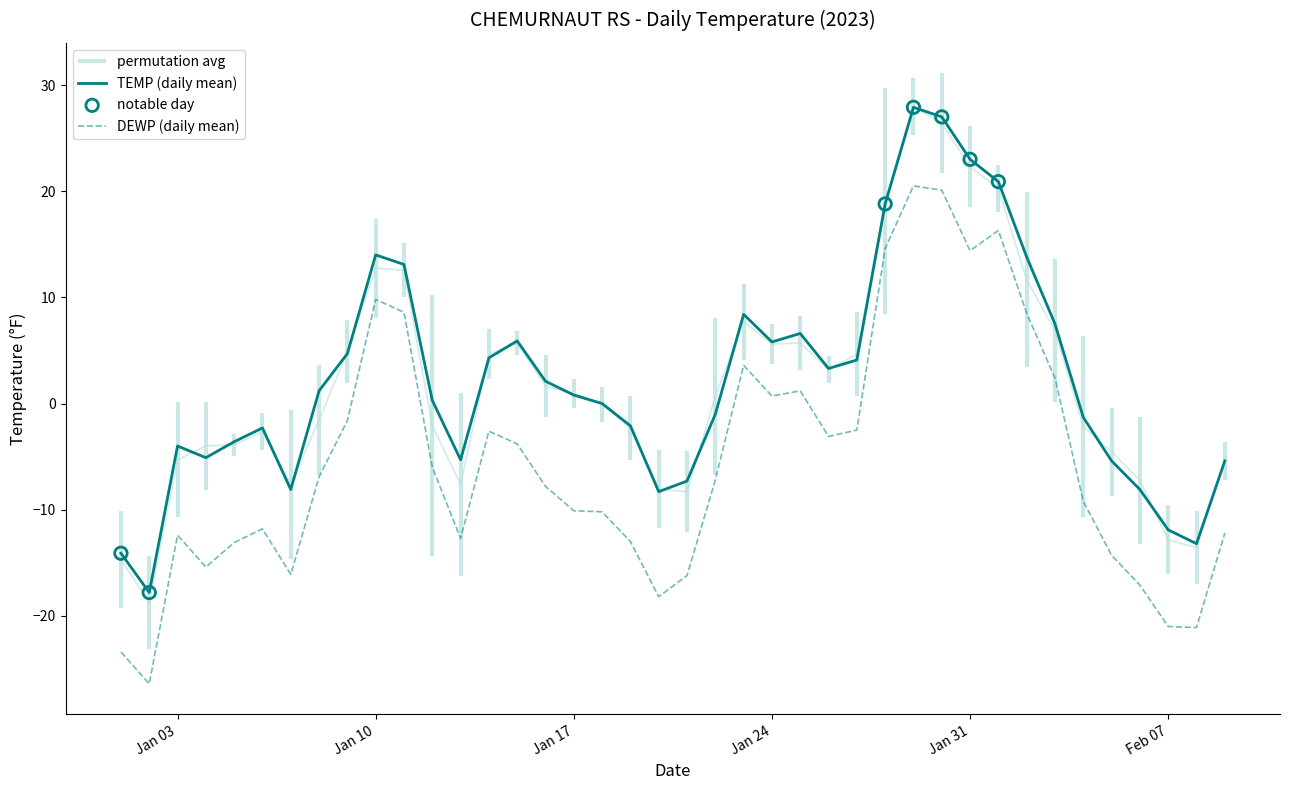

At how many categories does at least one series exceed 12?

8